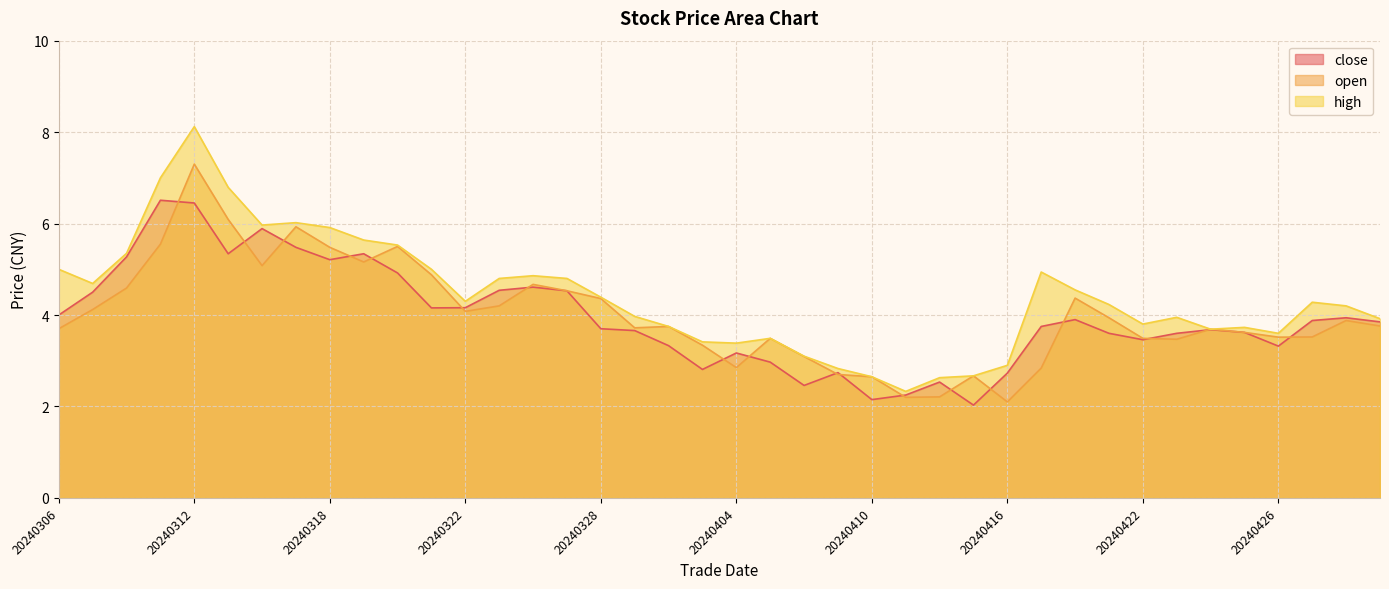

At which category does high reach its first local valley?

20240307